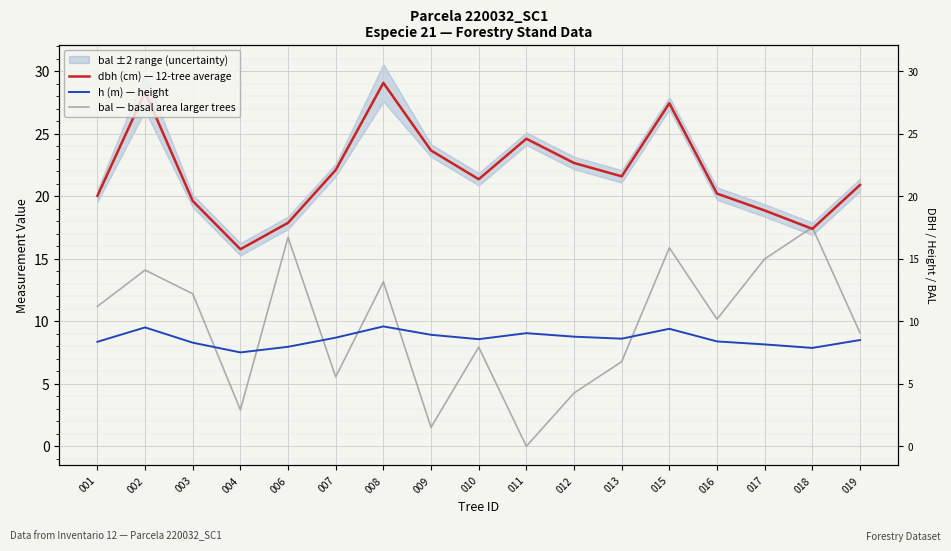

The value of bal — basal area larger trees at 007 is 5.5. True or false?

True